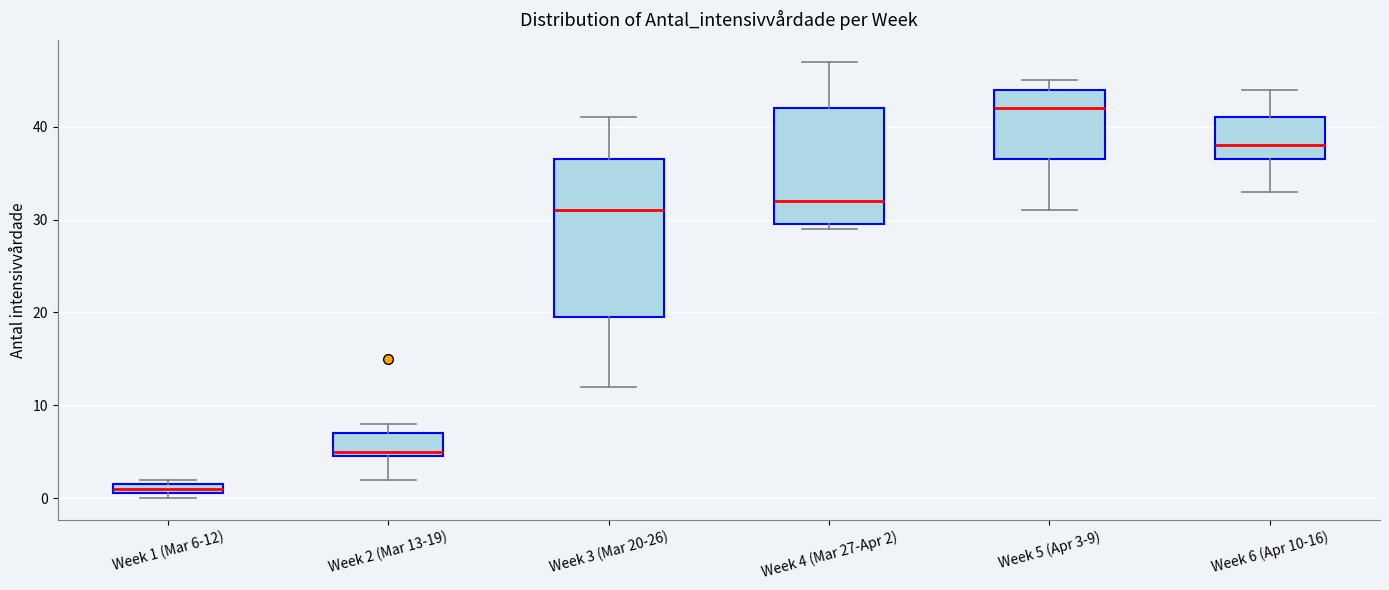

Which box has the highest median line?

Week 5 (Apr 3-9)